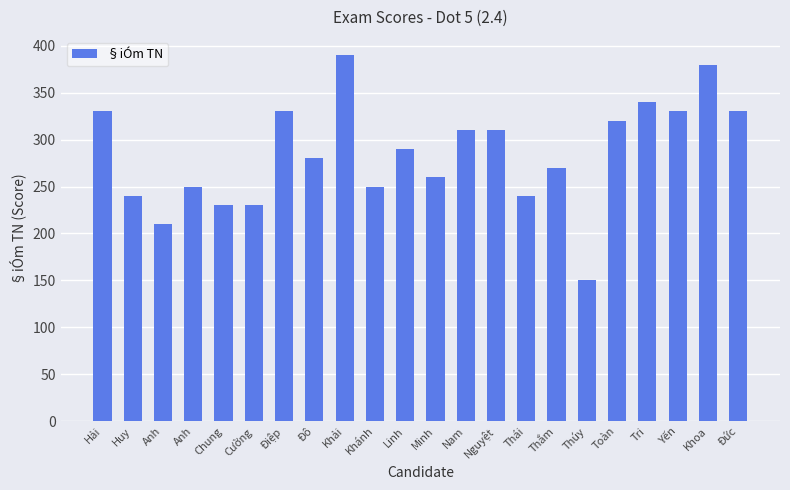

Which has a higher value, Nguyệt or Anh?

Nguyệt